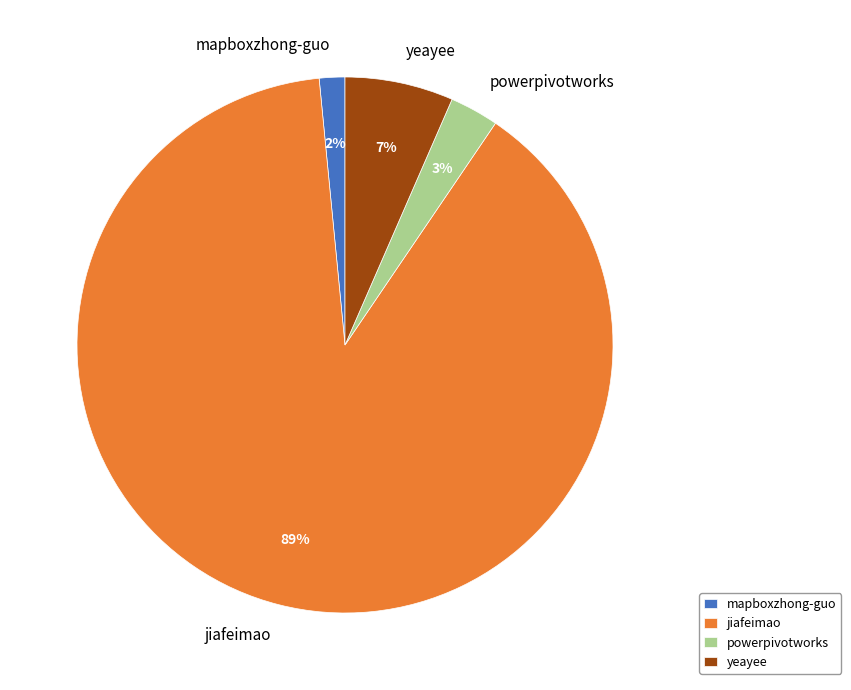

Which category has the biggest portion of the pie?

jiafeimao